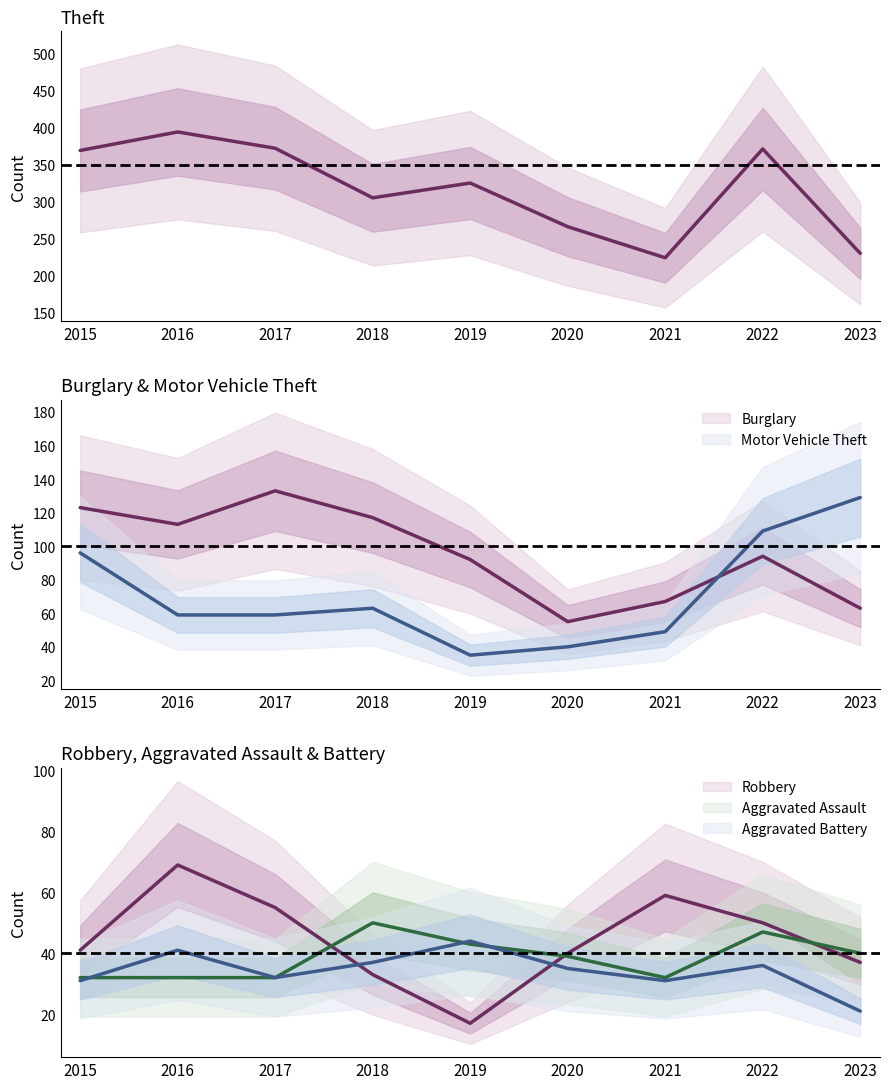

List the series in order of their peak value, highest first.

Theft, Burglary, Motor Vehicle Theft, Robbery, Aggravated Assault, Aggravated Battery